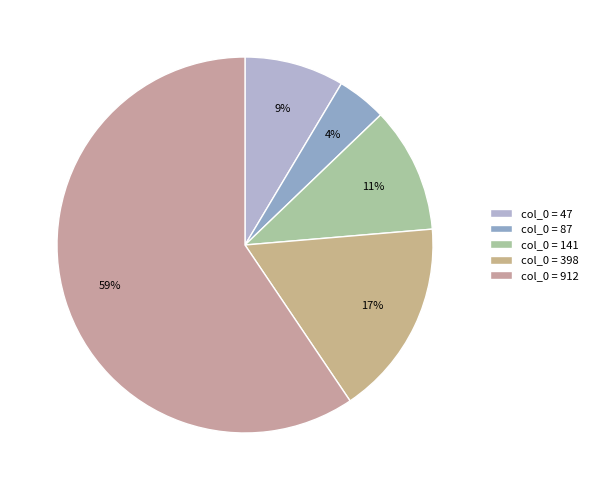

To the nearest percent, what is the difference between the largest and smallest slice percentages?

55%